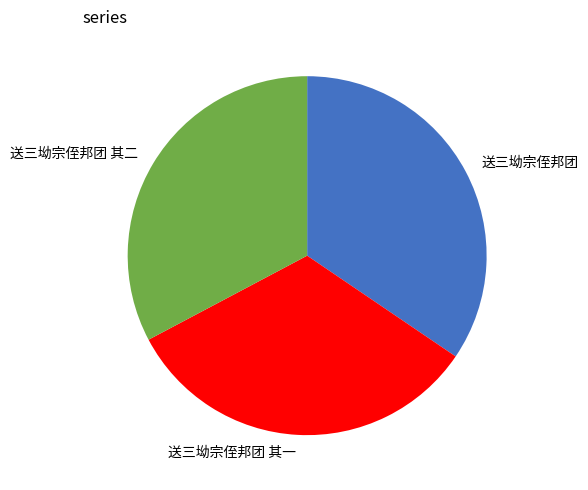

Combined, do 送三坳宗侄邦团 其一 and 送三坳宗侄邦团 其二 account for over 50%?

Yes